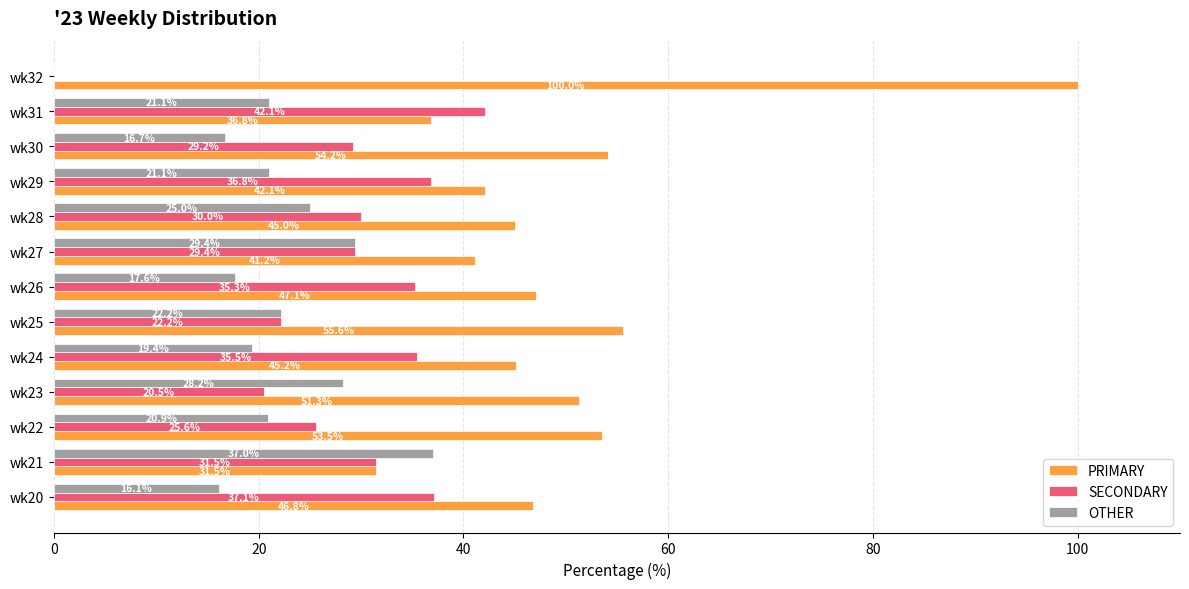

Where is SECONDARY nearest to the value 21?

wk23